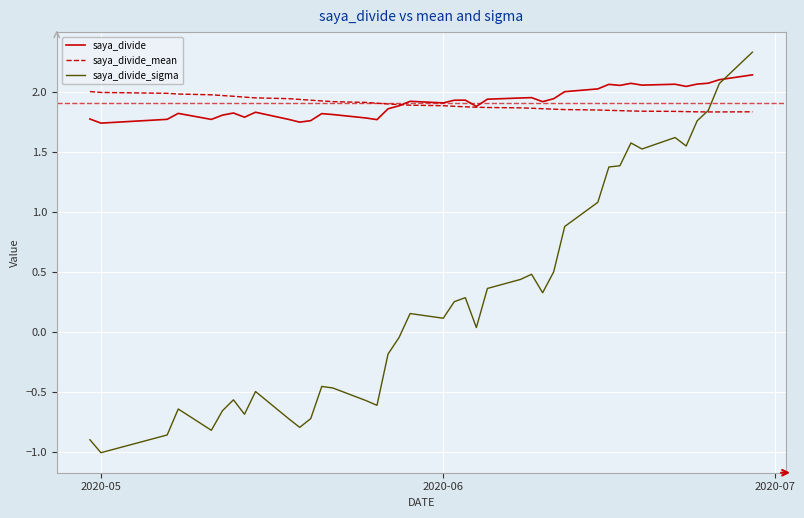

What is the greatest value displayed?

2.3